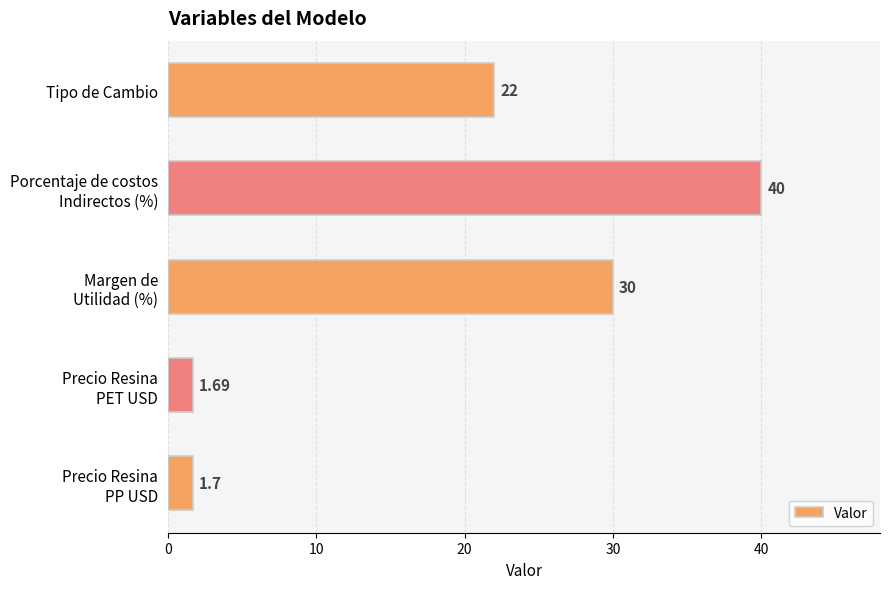

How many bars are there in total?

5